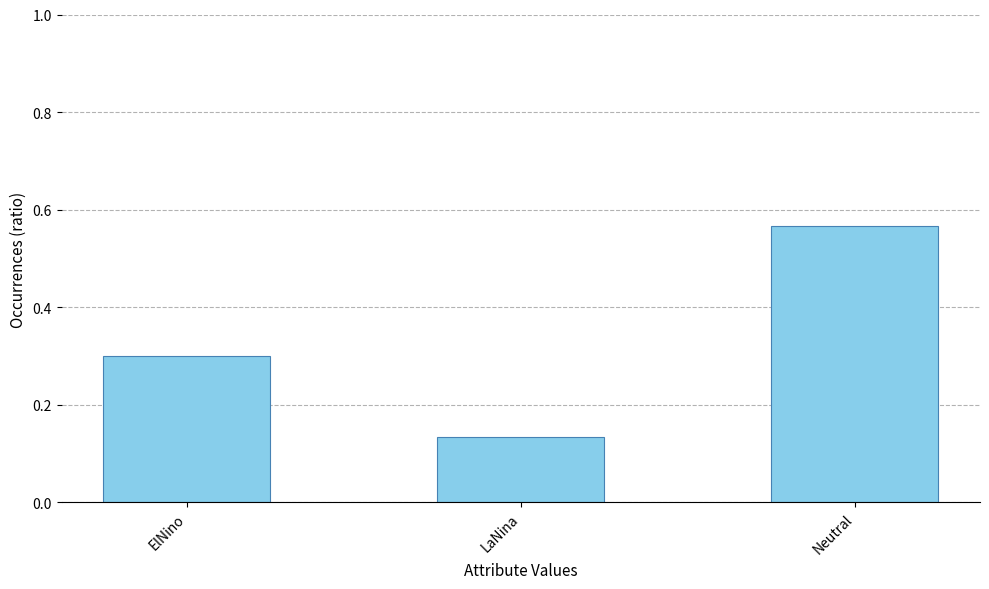

At which category does the chart reach its peak across all series?

Neutral